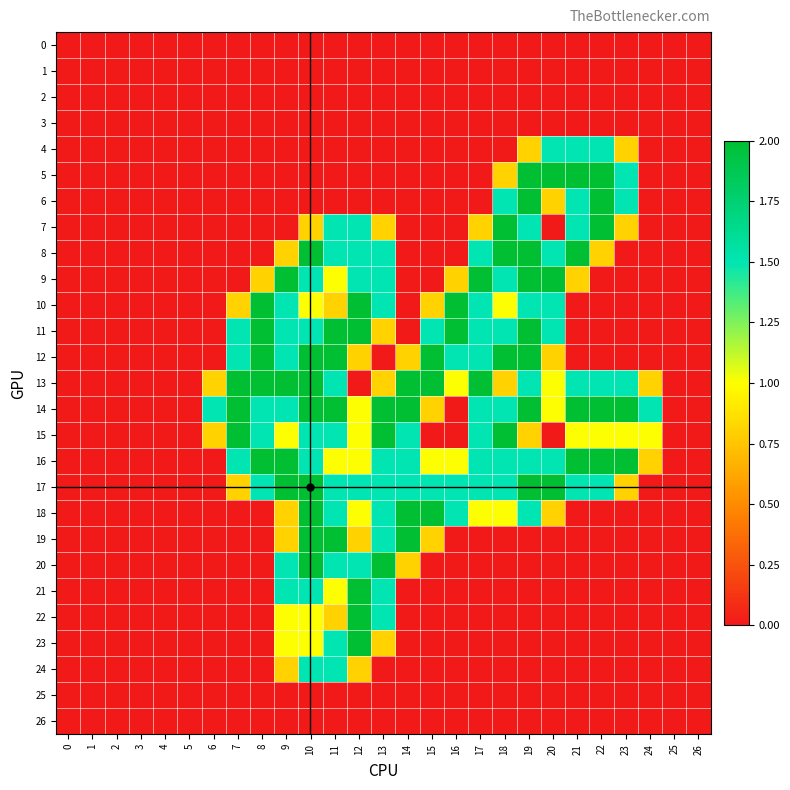

What is the maximum value shown in the chart?

2.0